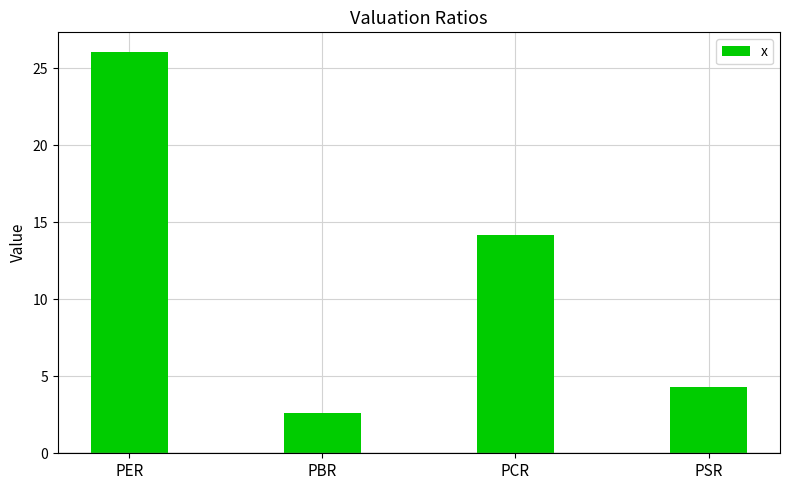

What is the value of the 2nd bar from the left?

2.6